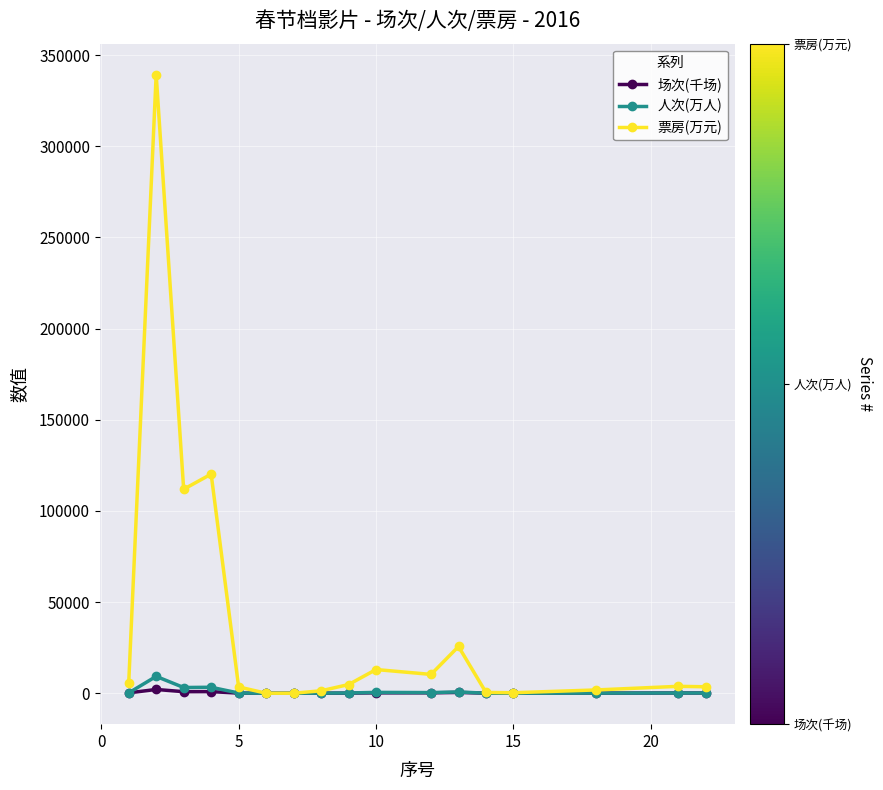

What is the sum of all 票房(万元) values?

645144.0